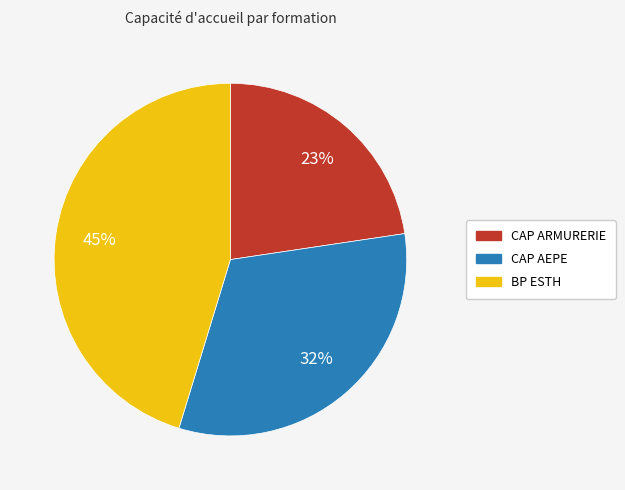

To the nearest percent, what percentage of the pie is BP ESTH?

45%